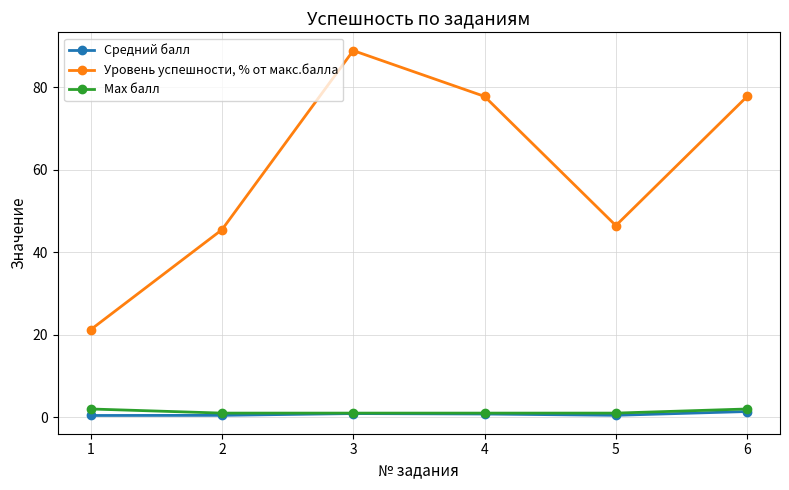

True or false: Уровень успешности, % от макс.балла and Max балл intersect in this chart.

False